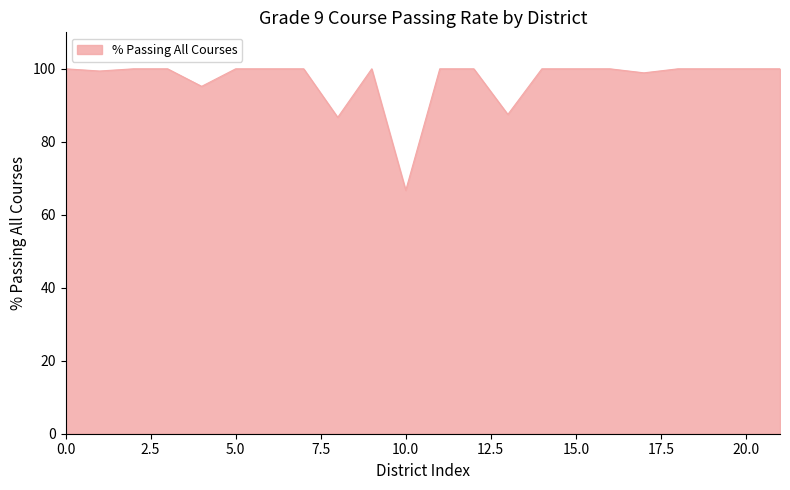

What is the difference between the maximum and minimum values?

33.3